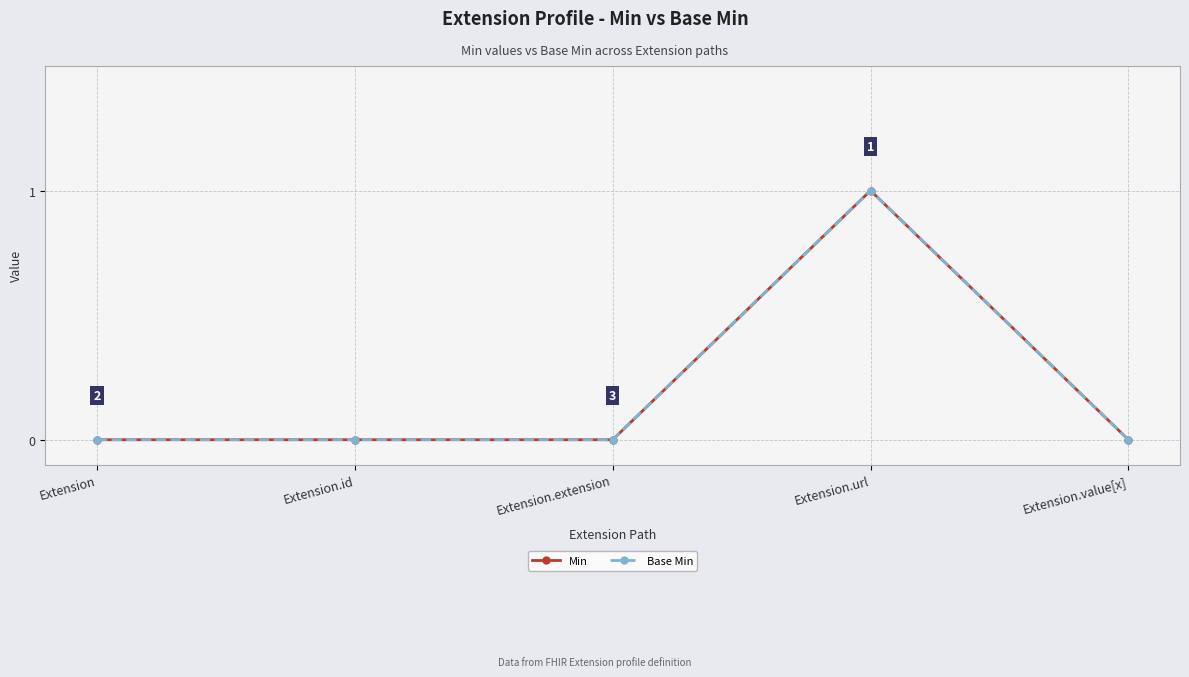

Reading right to left, transcribe all the data shown in this chart.

Min: 0	1	0	0	0
Base Min: 0	1	0	0	0